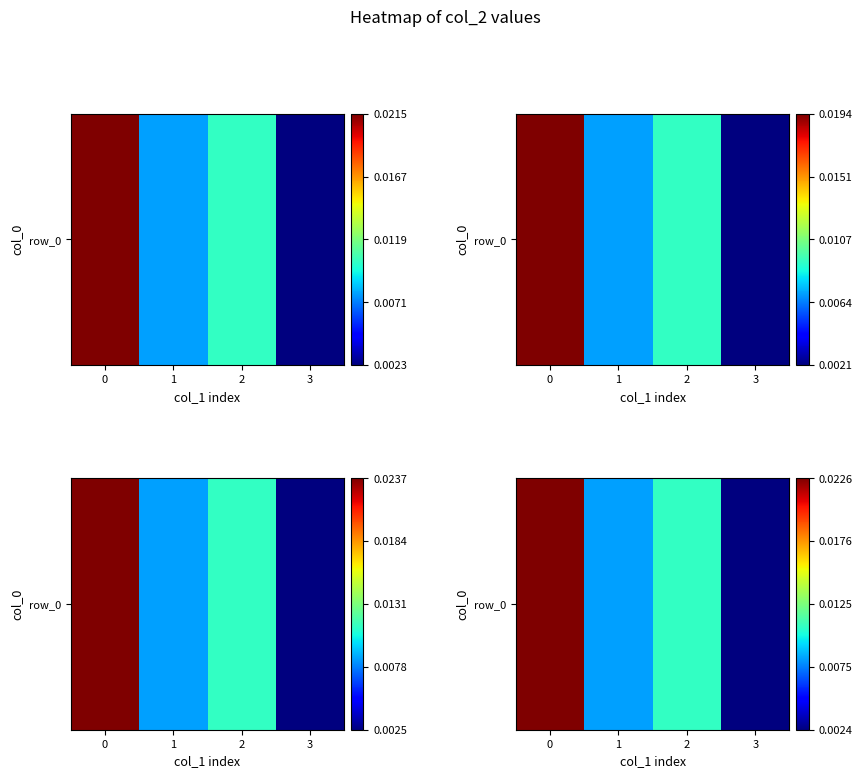

True or false: the data shows 0.0 at 2.

True